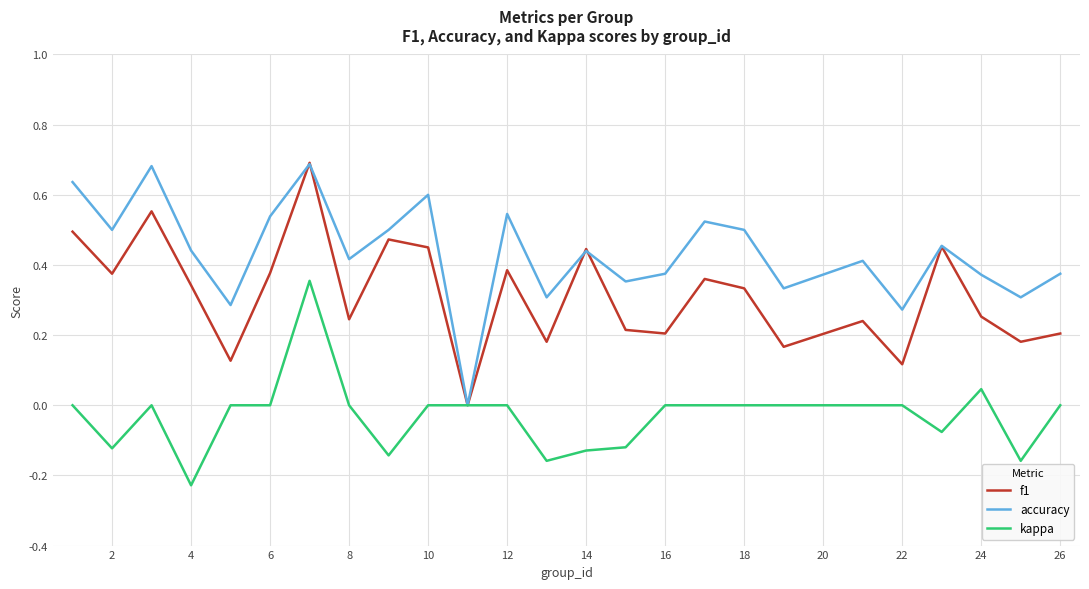

How many lines are shown in the chart?

3